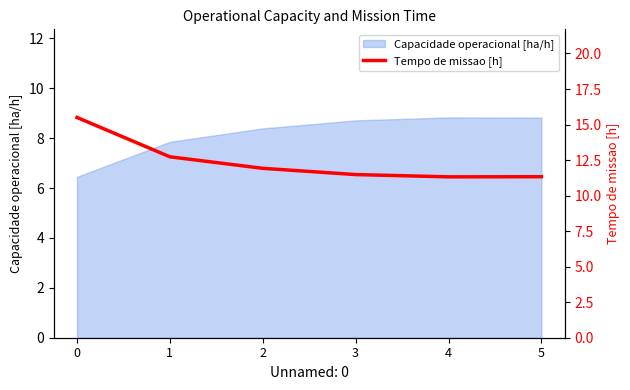

Does the chart display data point markers on the line(s)?

No